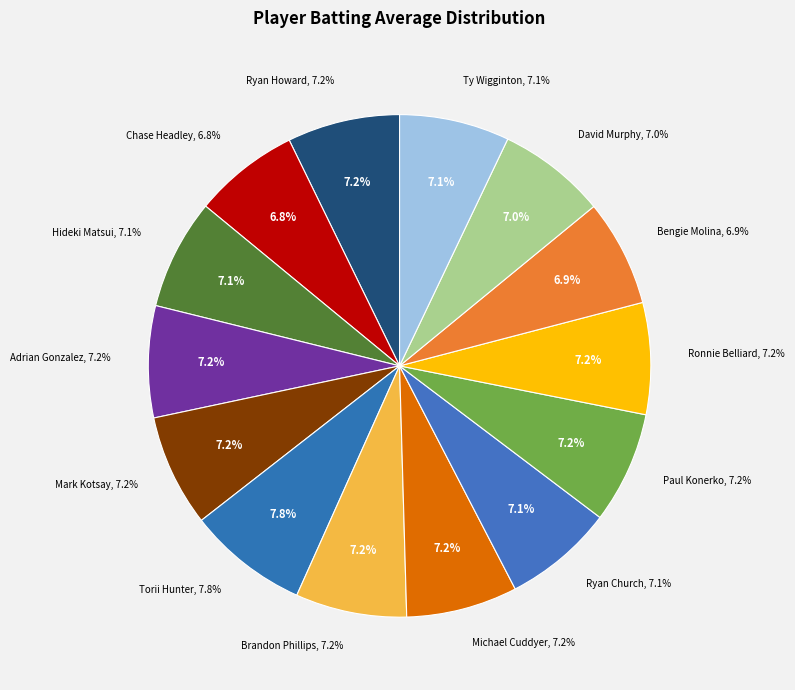

The Ronnie Belliard slice represents 7% of the pie. True or false?

True